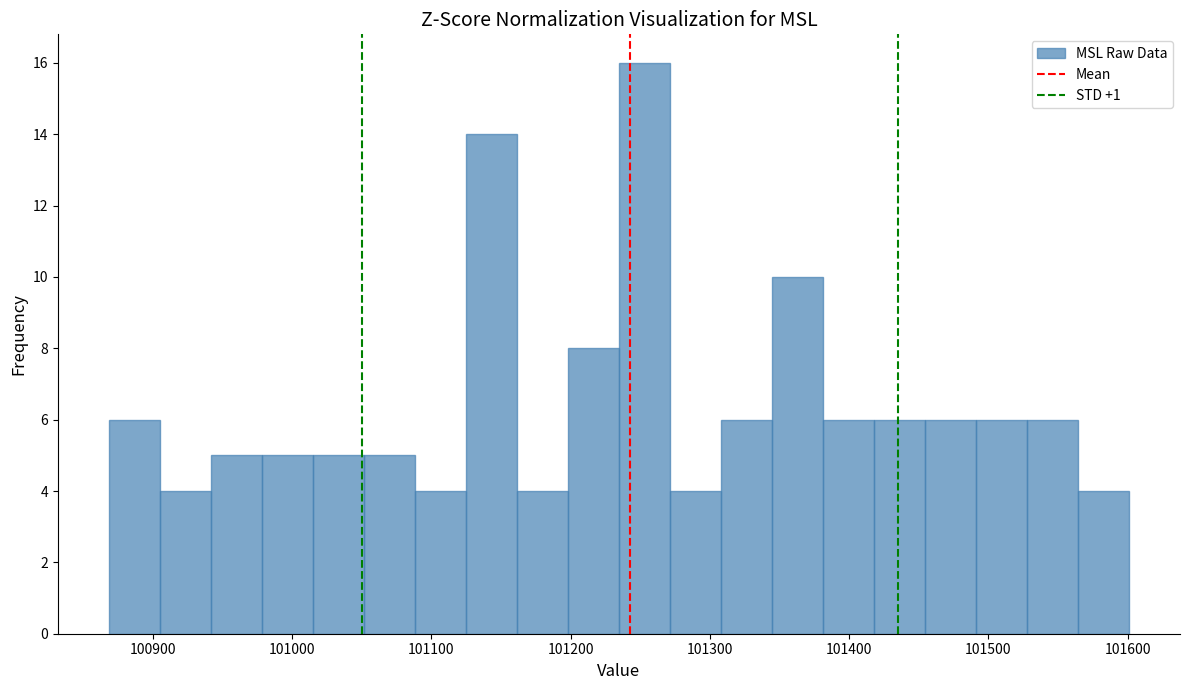

Read against the x-axis, roughly where is the centre of the tallest bar?

101250